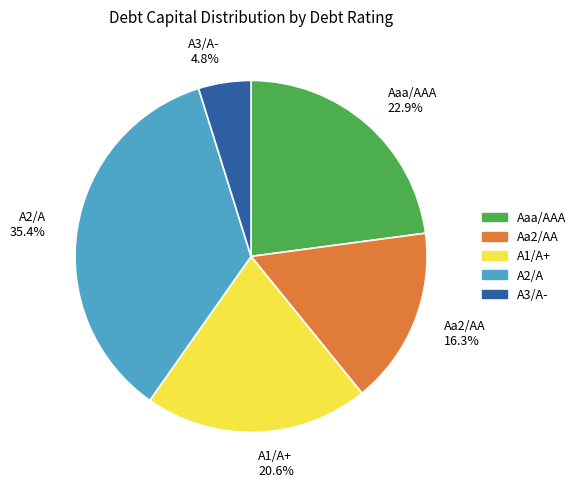

How many segments does this pie chart have?

5